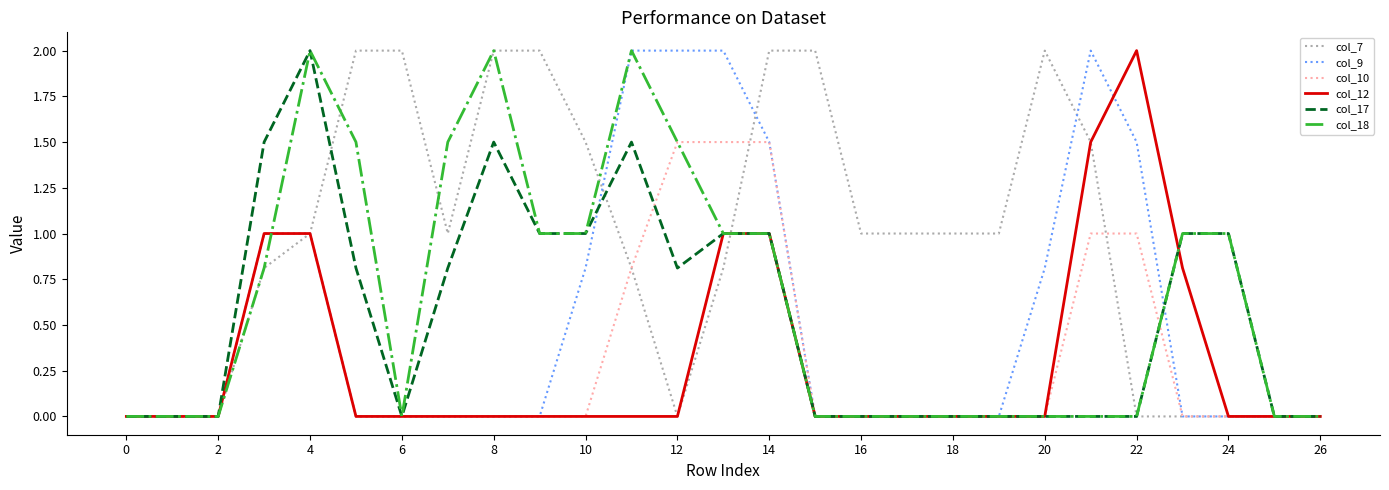

Which series has the largest total across all categories?

col_7